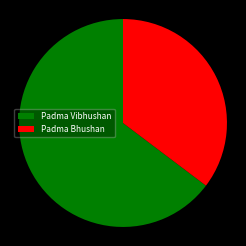

Does Padma Vibhushan account for over 50% of the chart?

Yes